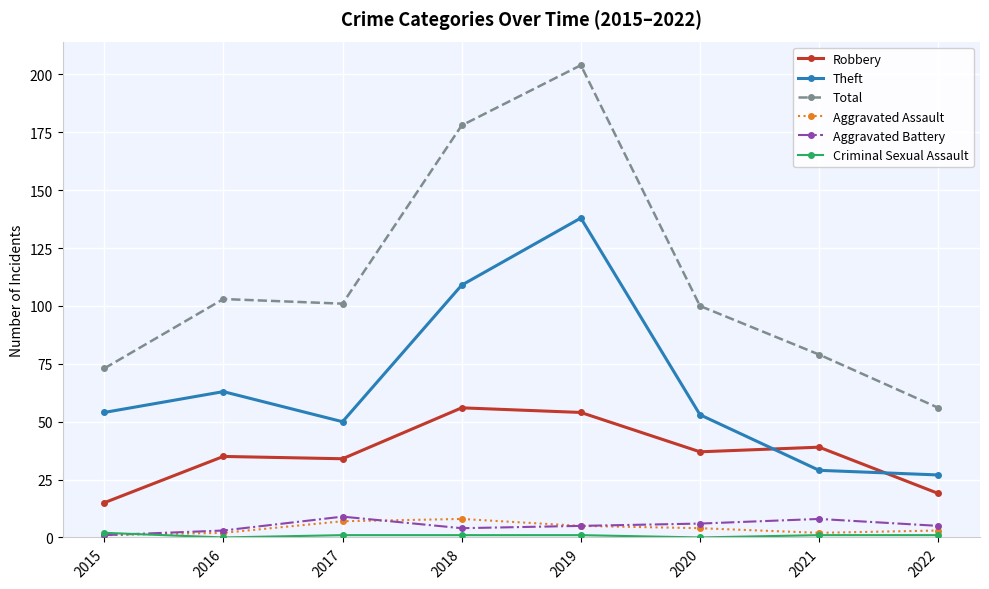

At how many categories does at least one series exceed 167?

2